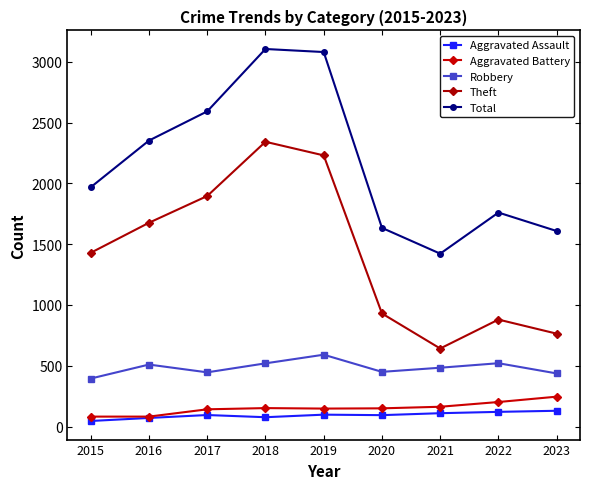

How many lines are shown in the chart?

5